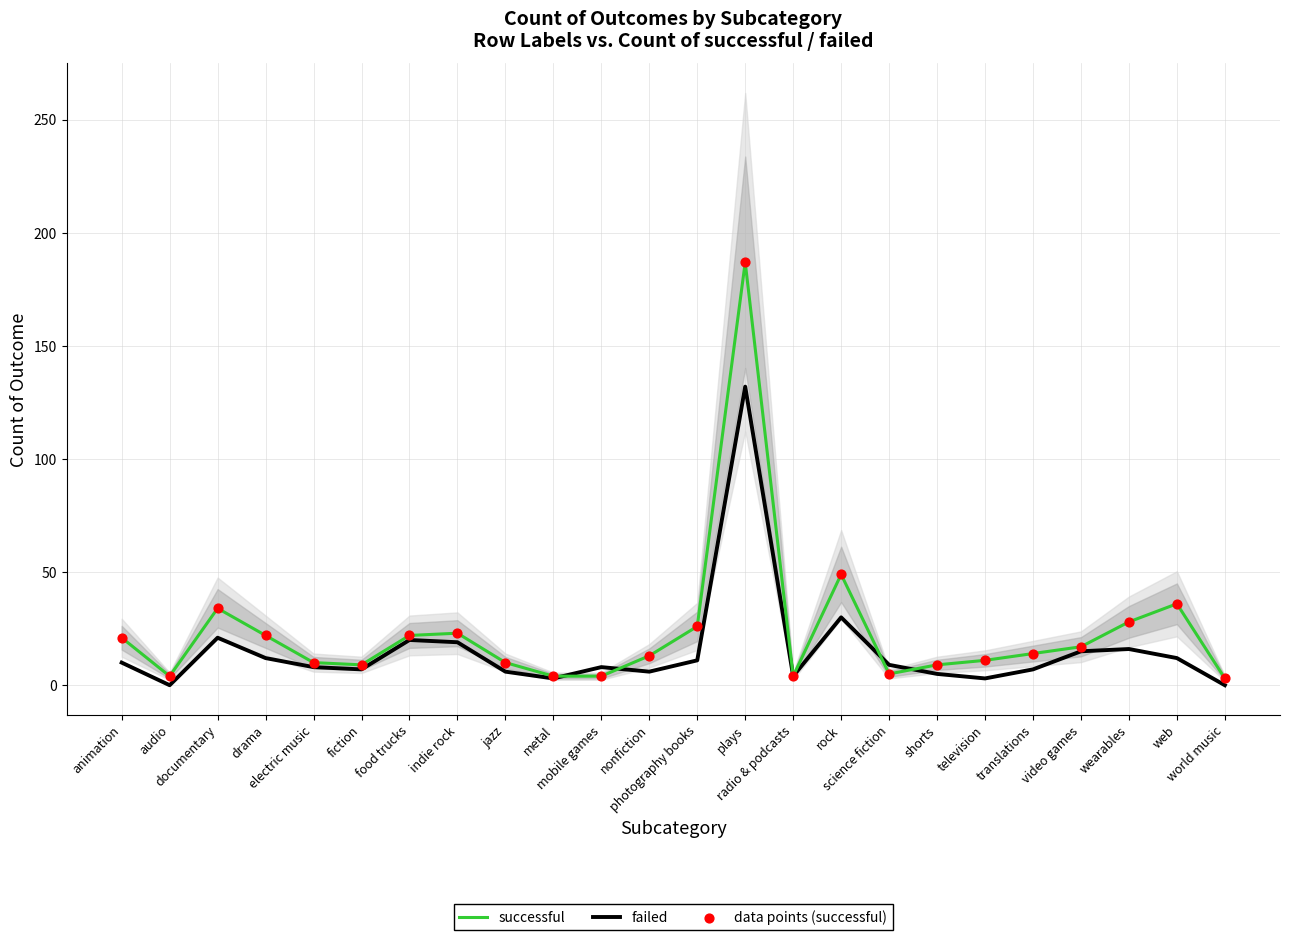

What are all the series names shown in the legend?

successful, failed, data points (successful)